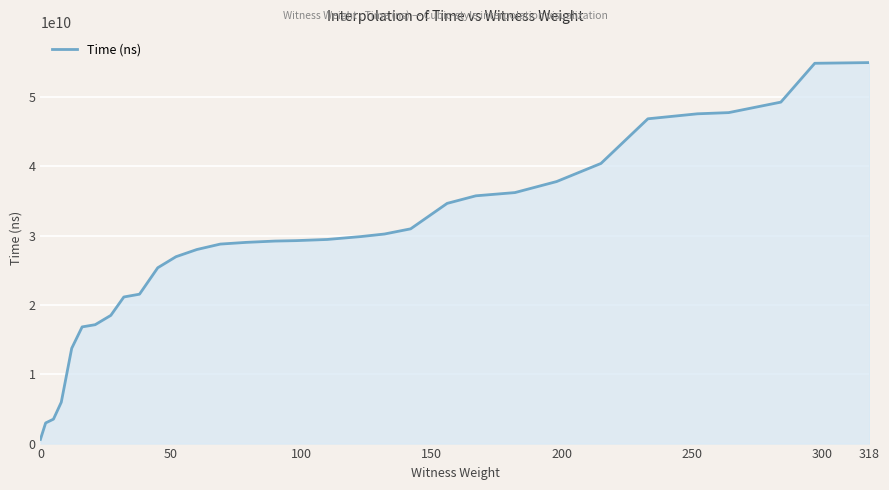

What is the difference between the maximum and minimum values?

54370047100